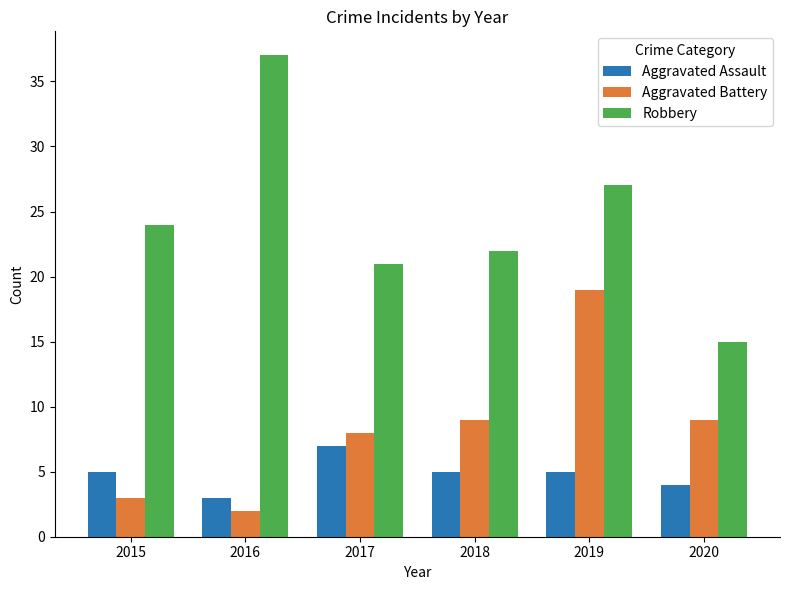

Does the chart contain any negative values?

No